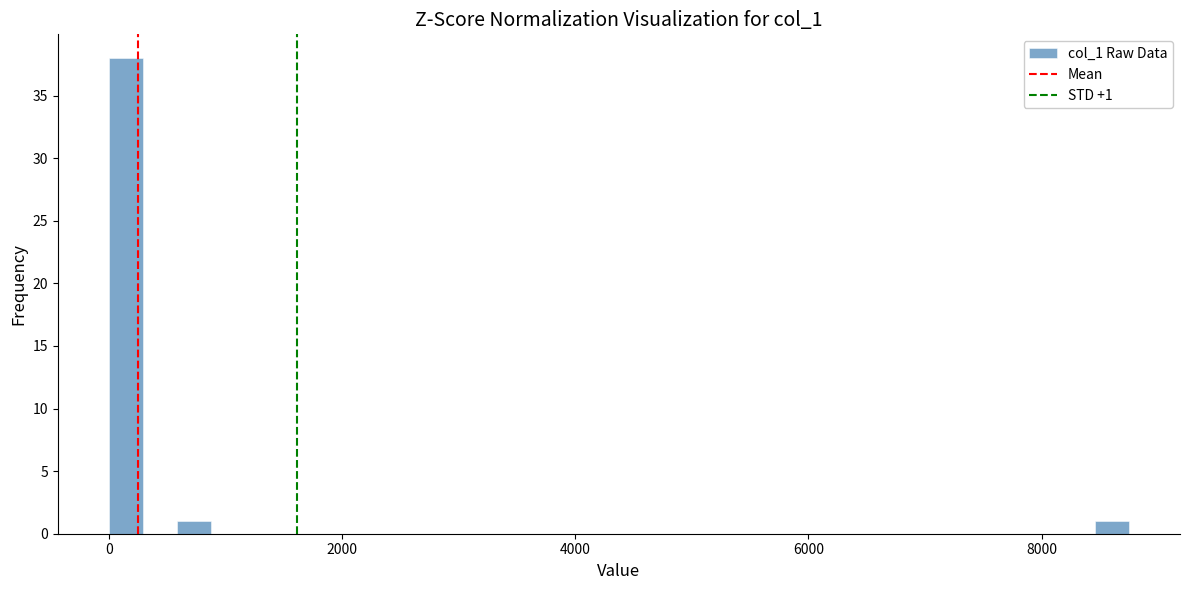

Around what value on the x-axis is the tallest bar? Give the approximate position of its centre, as read against the axis.

200